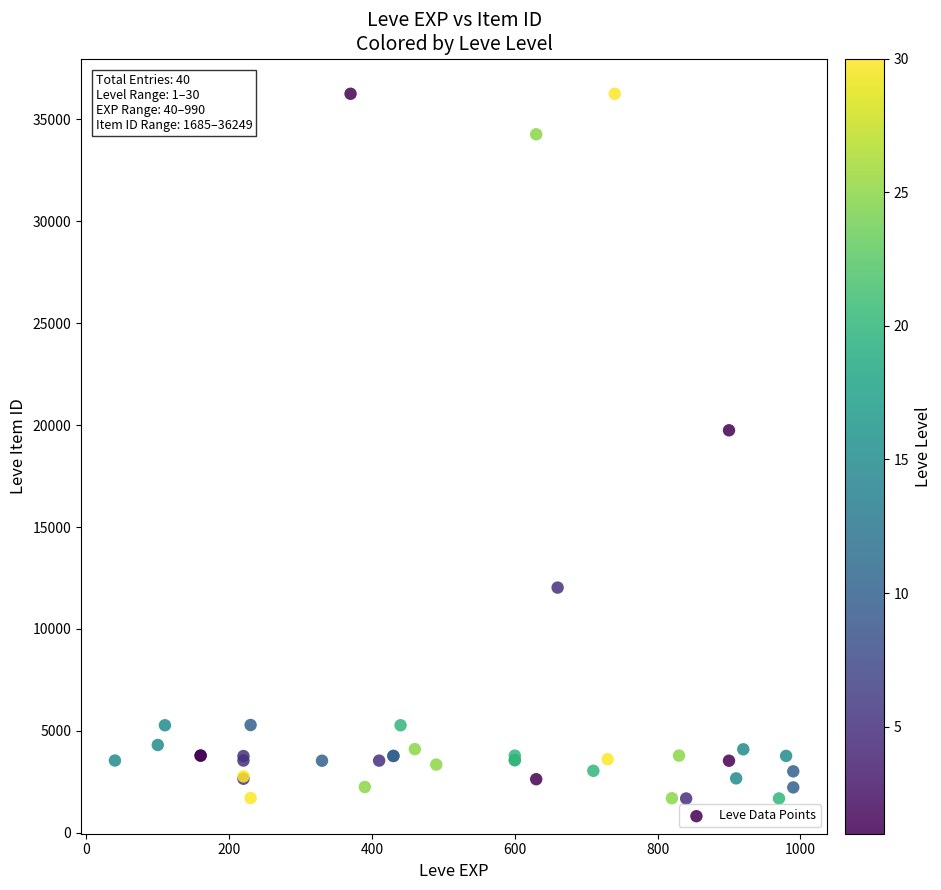

What Y value in the scatter plot is closest to 18967?

19744